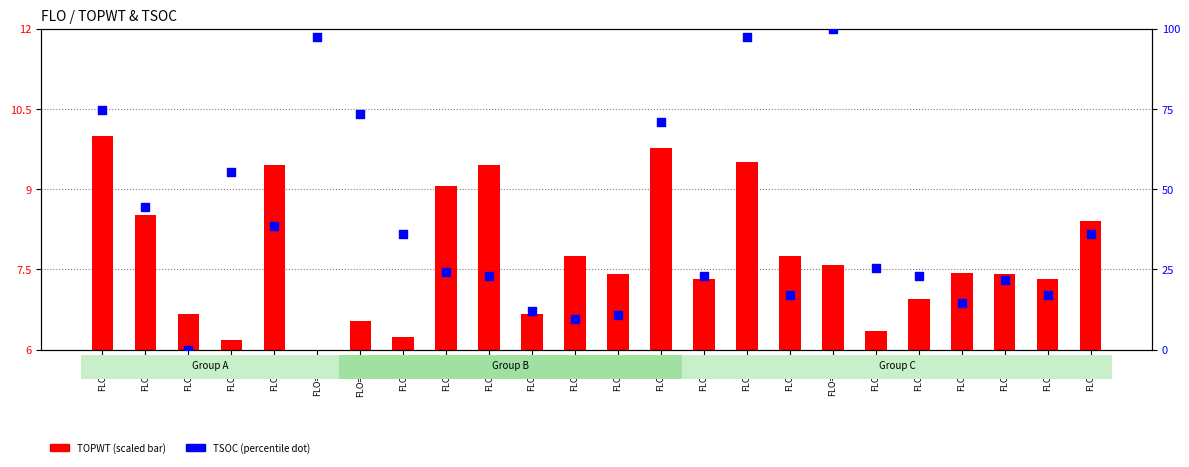

Which series has the widest spread of Y values?

TSOC (percentile)